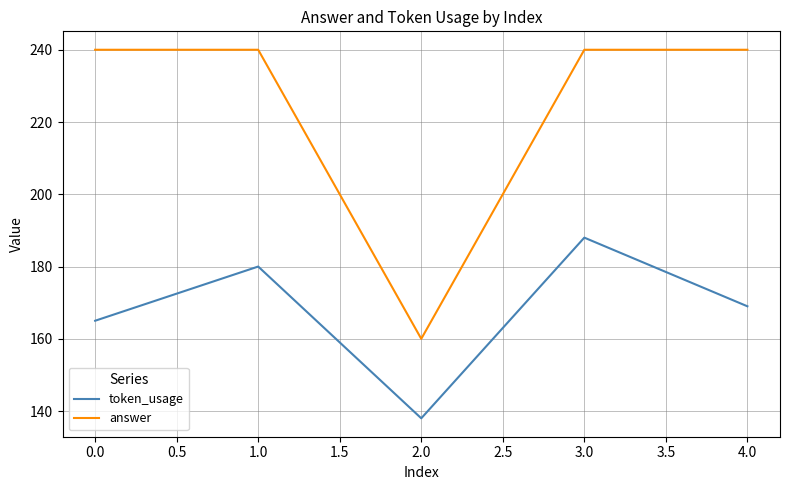

What is the difference between the maximum and minimum values in the token_usage series?

50